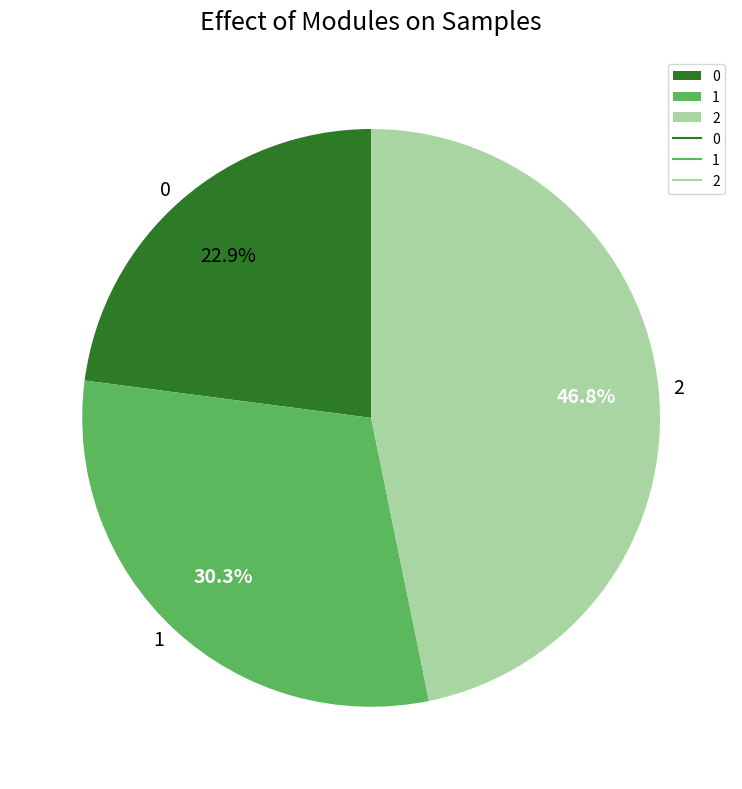

What portion of the pie excludes 1?

69.7%